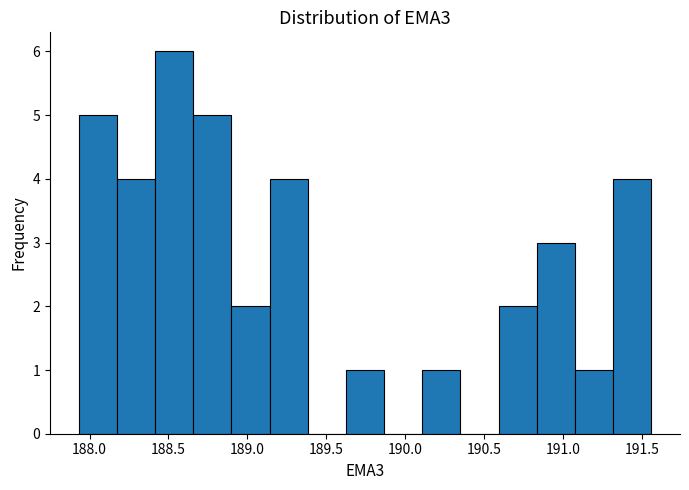

Over which range of the x-axis is the bar tallest?

188.40 to 188.65